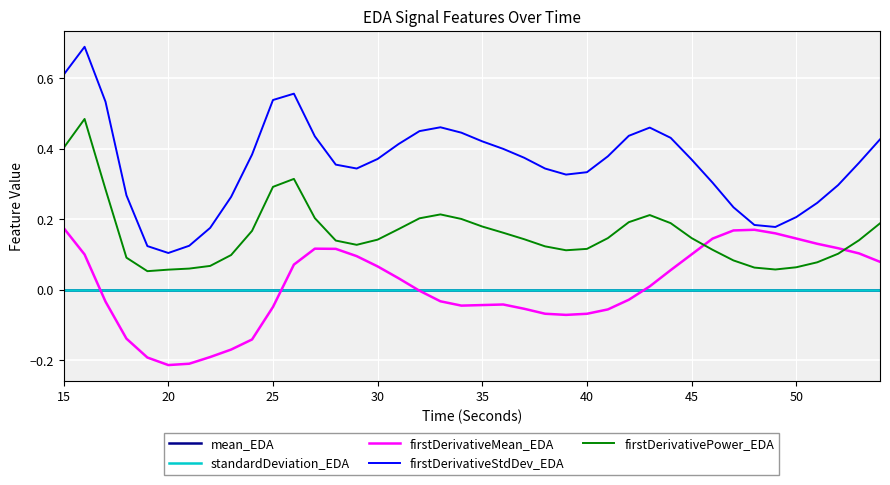

Which series has the widest spread of values?

firstDerivativeStdDev_EDA